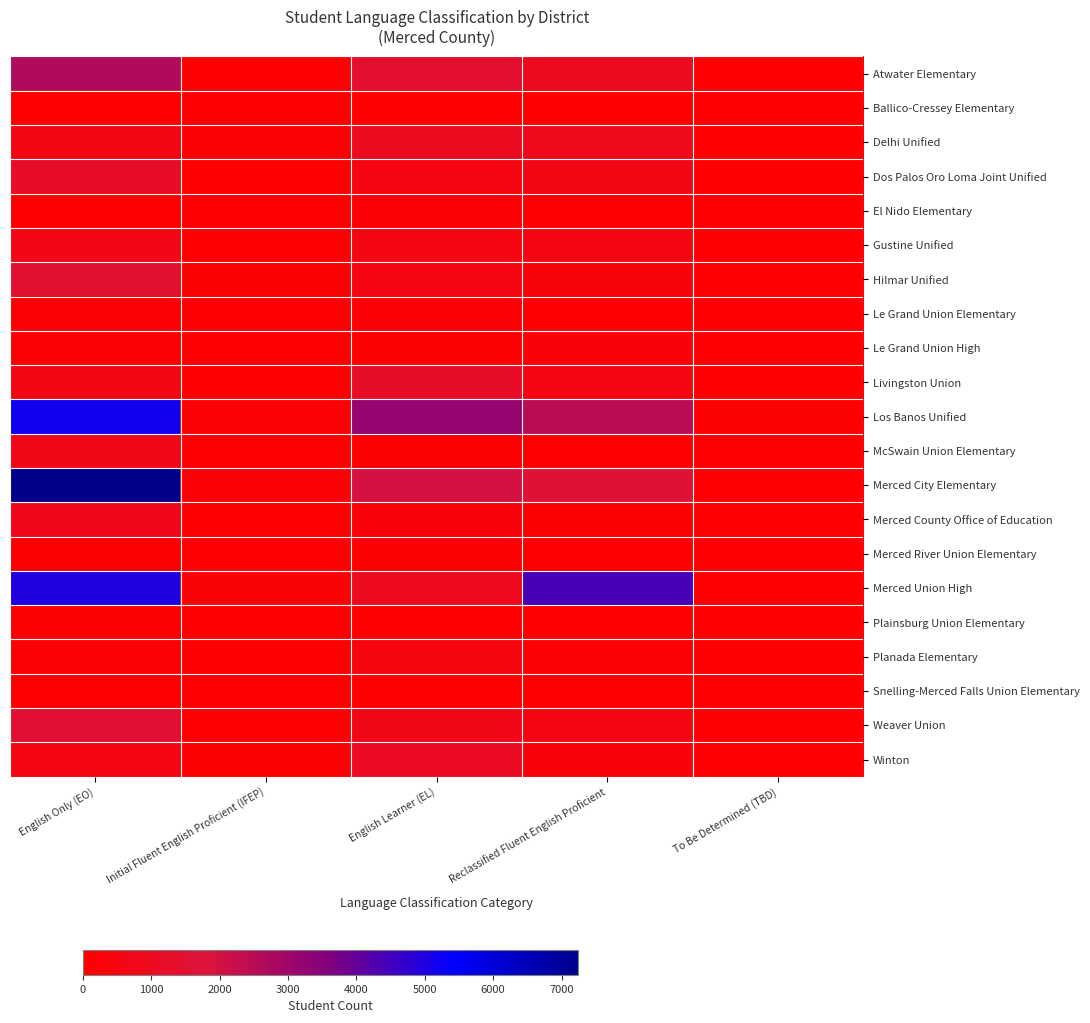

Which series changed the most between English Learner (EL) and To Be Determined (TBD)?

Los Banos Unified